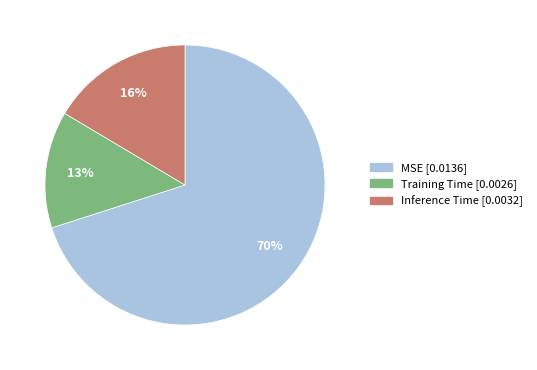

Rank the categories by value from highest to lowest.

MSE, Inference Time, Training Time